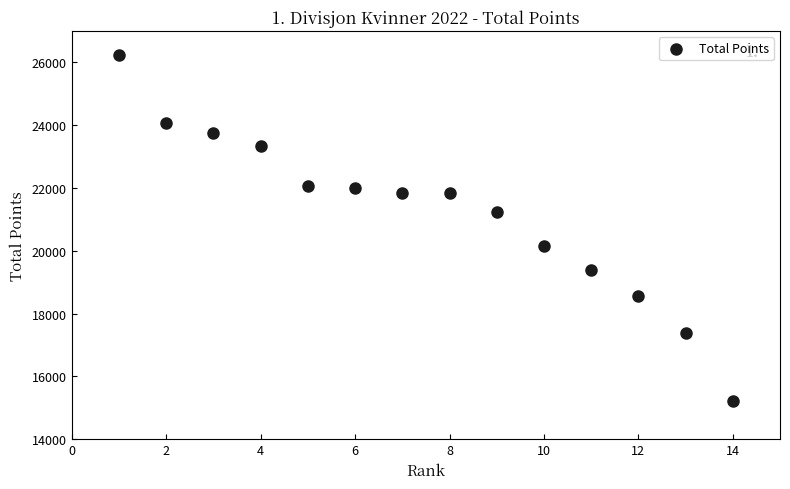

What is the range of Y values (max minus min)?

11025